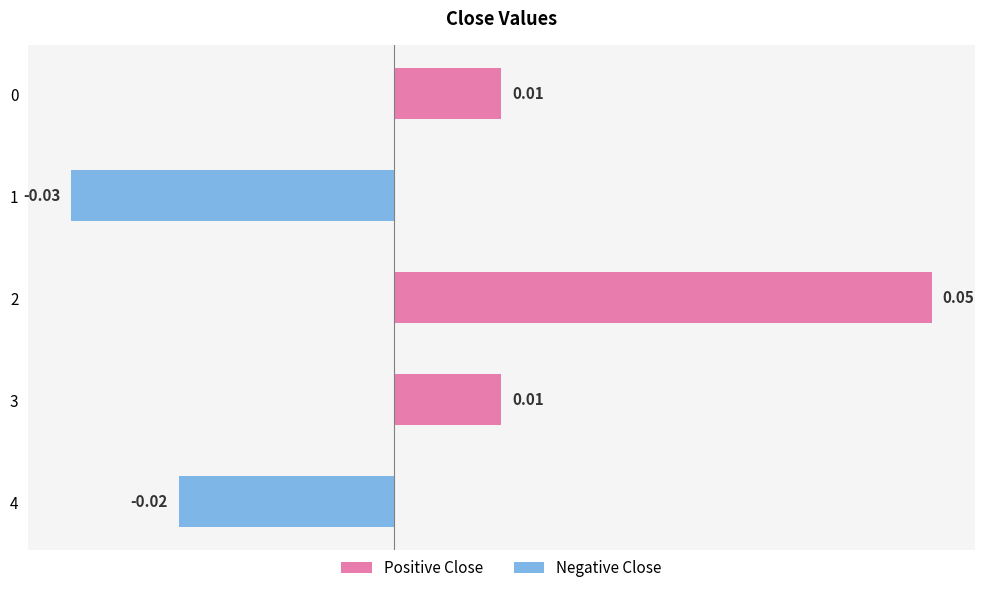

Count the number of values greater than 0.

3